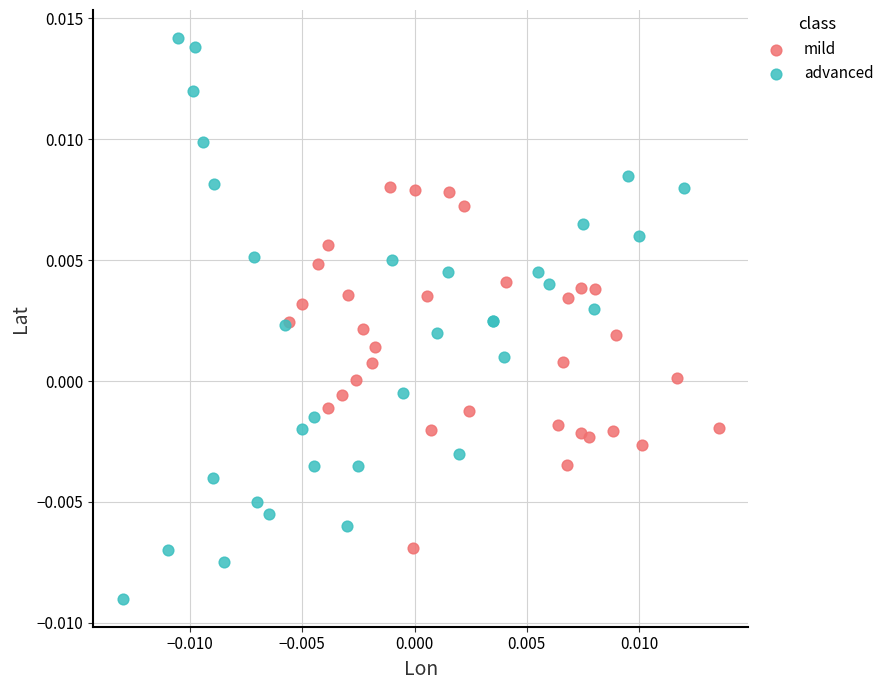

Which series contains the lowest Y value?

advanced